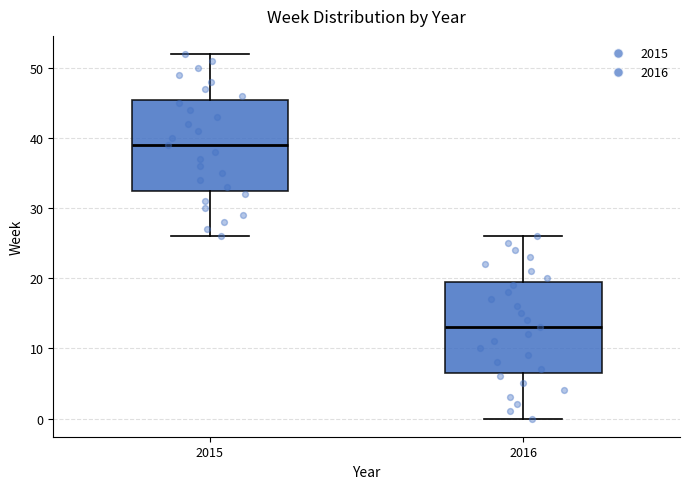

Reading left to right, transcribe this box plot: for each box, give where its median line is, the range the box spans, and where its two whiskers end, as read against the y-axis. The values are not printed on the chart, so give them approximately, as read against the axis.

2015: median 39, box 33 to 46, whiskers 26 to 52
2016: median 13, box 7 to 20, whiskers 0 to 26